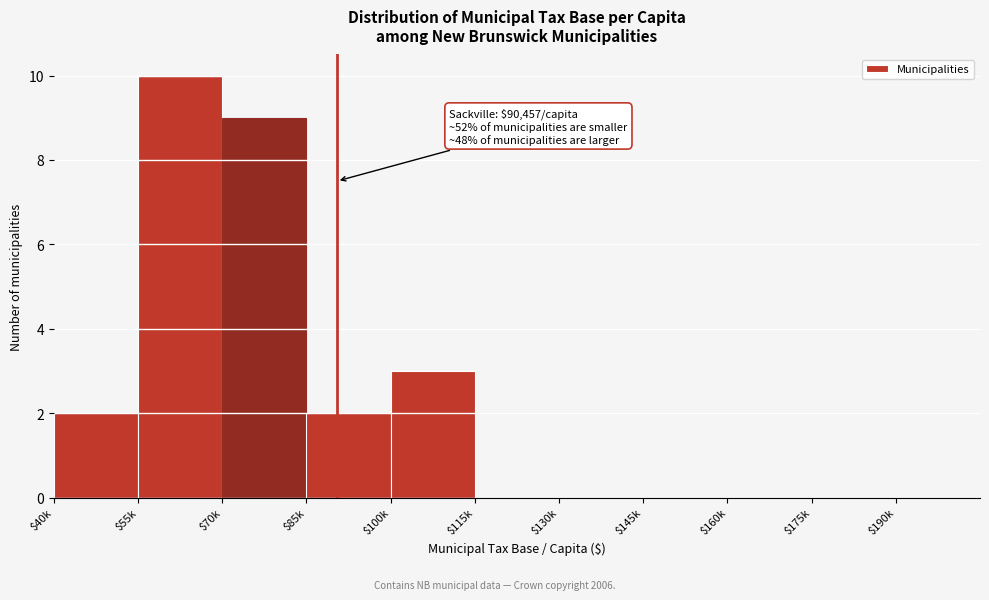

What is the sum of all values?

26